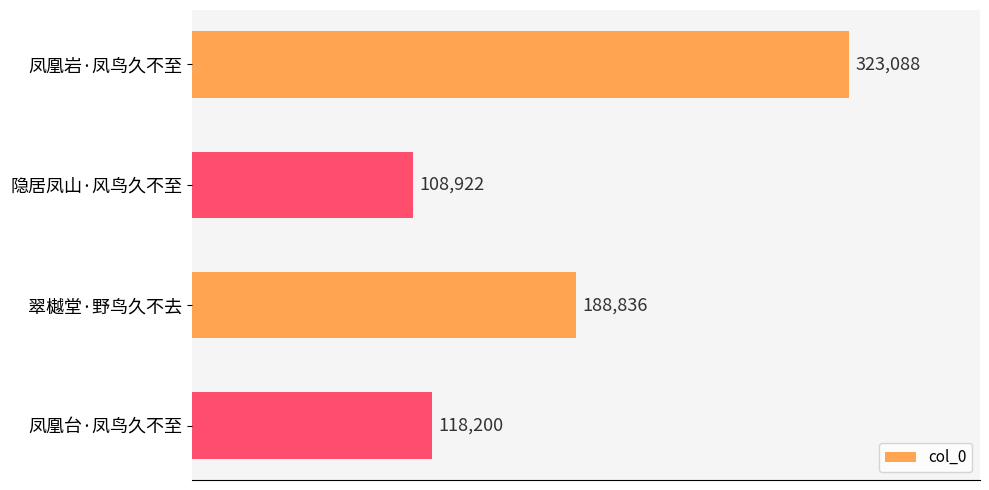

How many series are shown in this chart?

1